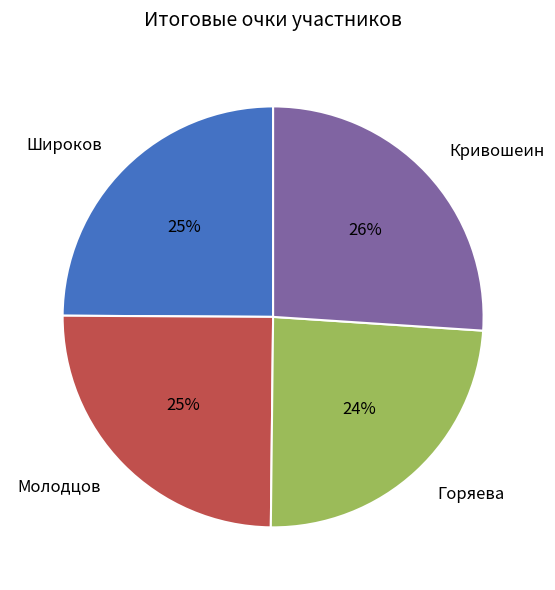

Which category has the smallest portion of the pie?

Горяева